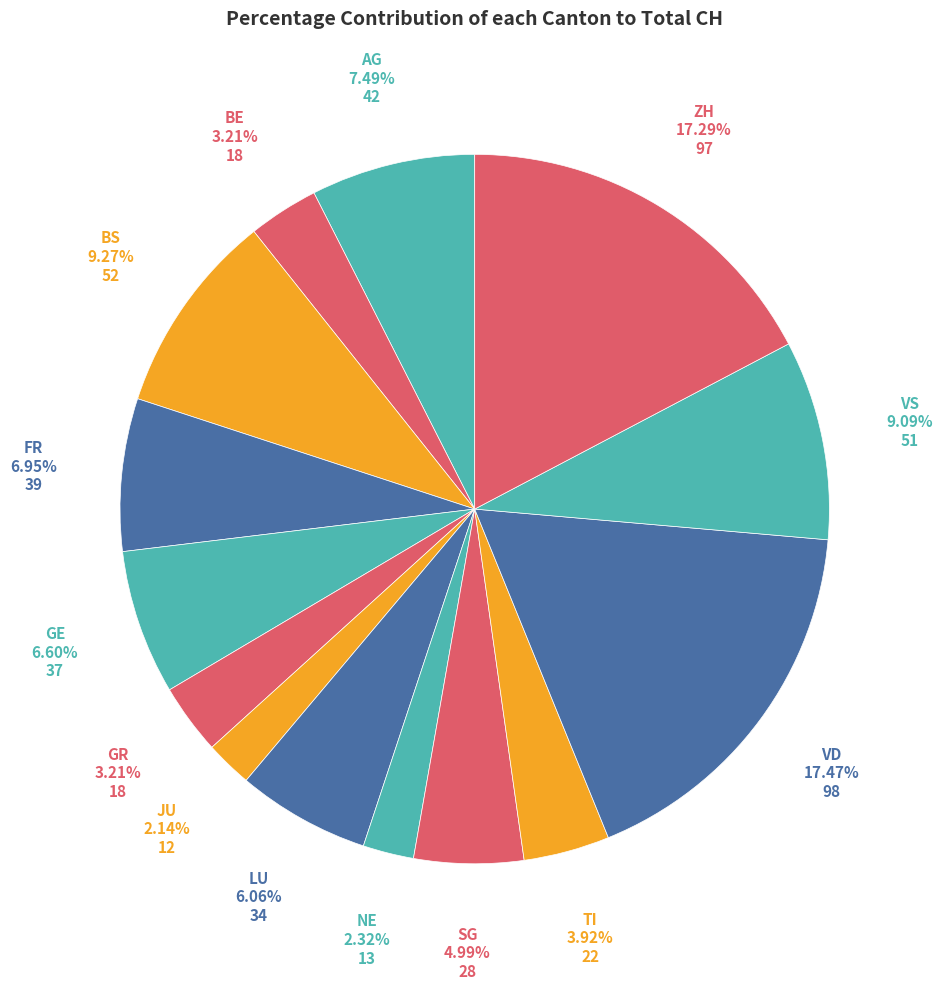

Count the number of slices in the pie.

14